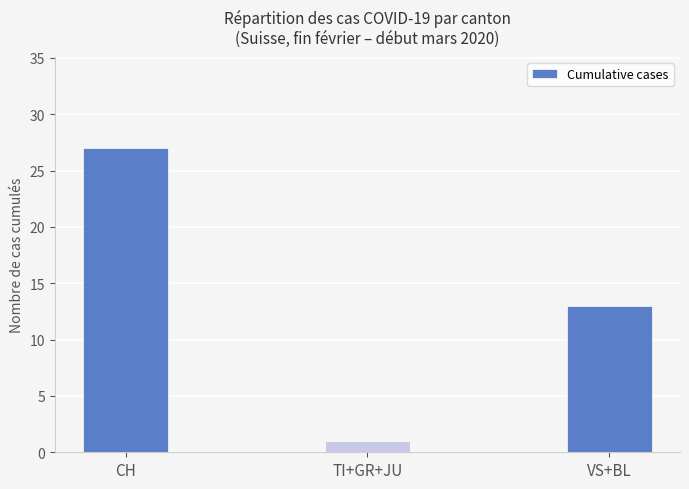

Does the chart contain stacked bars?

No